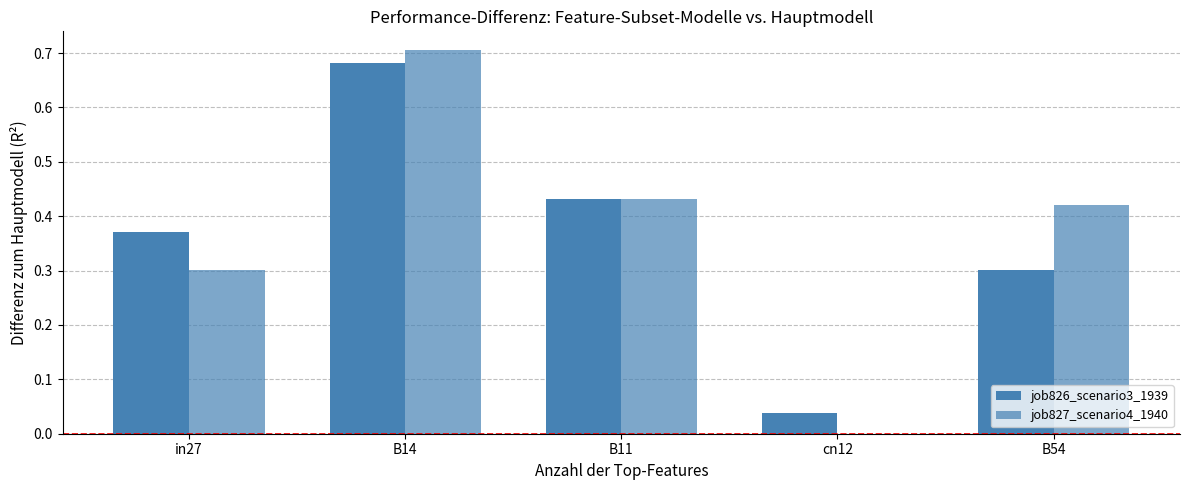

How many groups of bars are there?

5